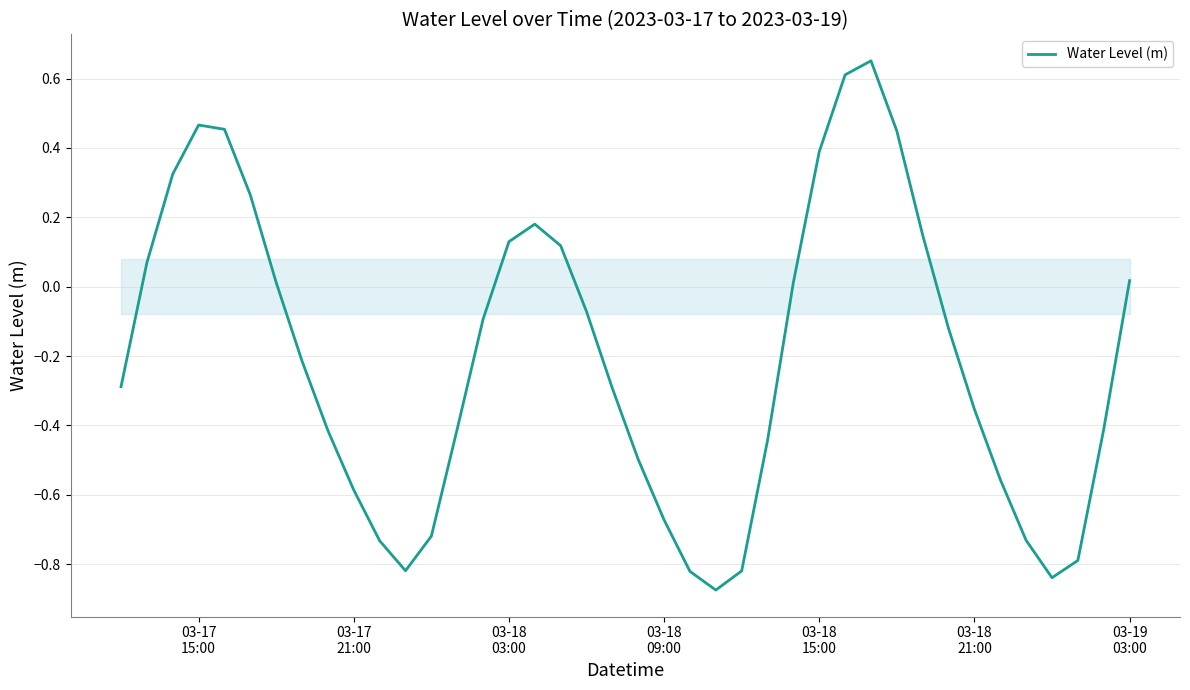

How many lines are shown in the chart?

1